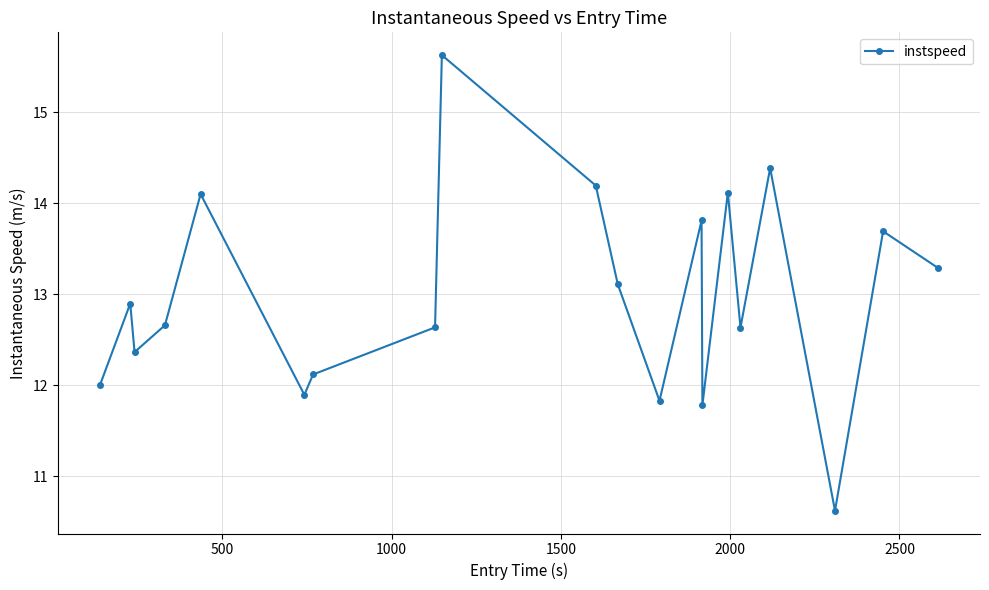

How many points are lower than both their immediate neighbors (excluding endpoints)?

6